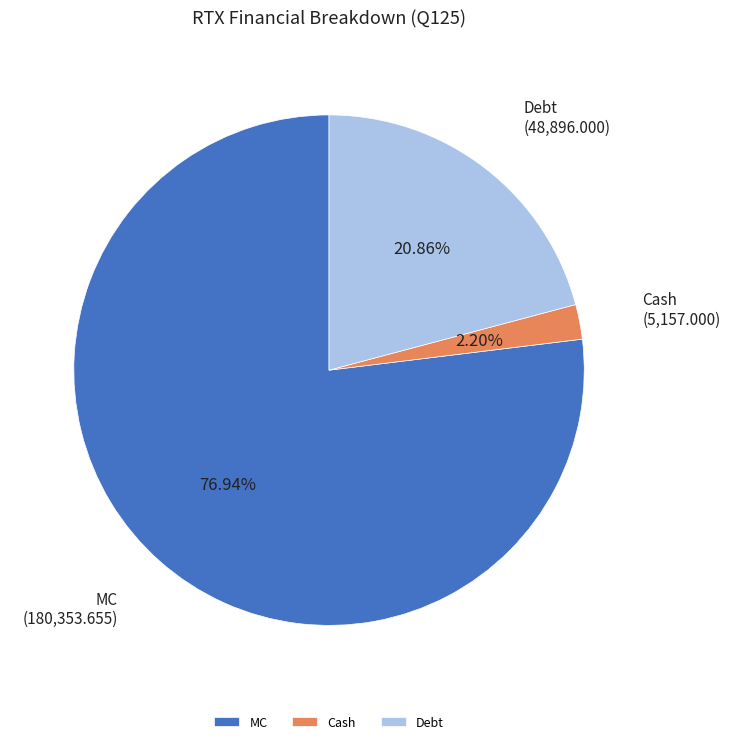

Do Debt and MC together represent more than half of the pie?

Yes